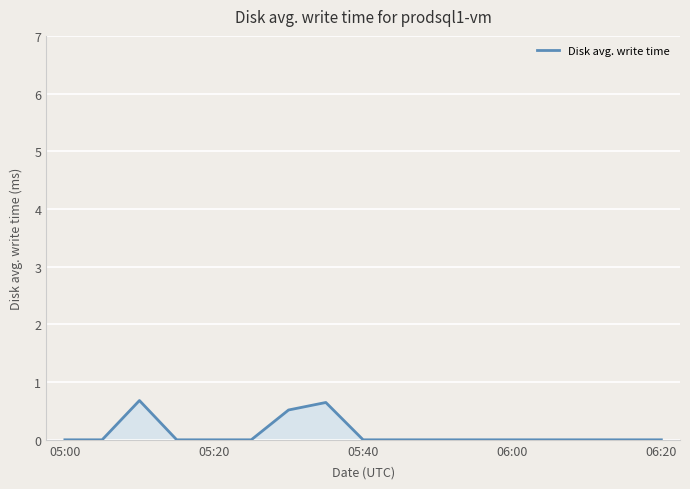

What is the greatest value displayed?

0.7